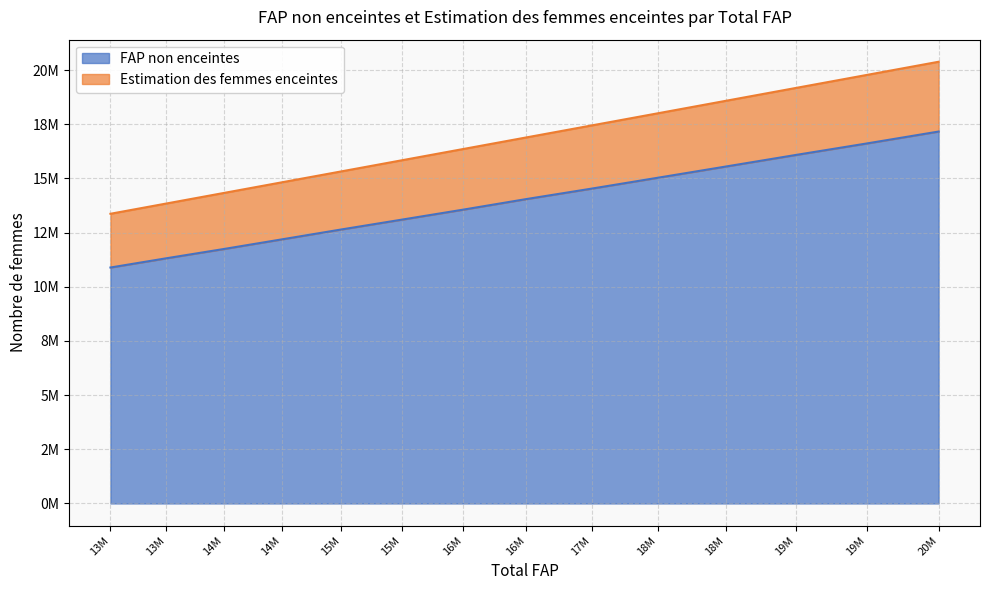

What is the difference between the maximum and minimum values in the FAP non enceintes series?

6275916.7